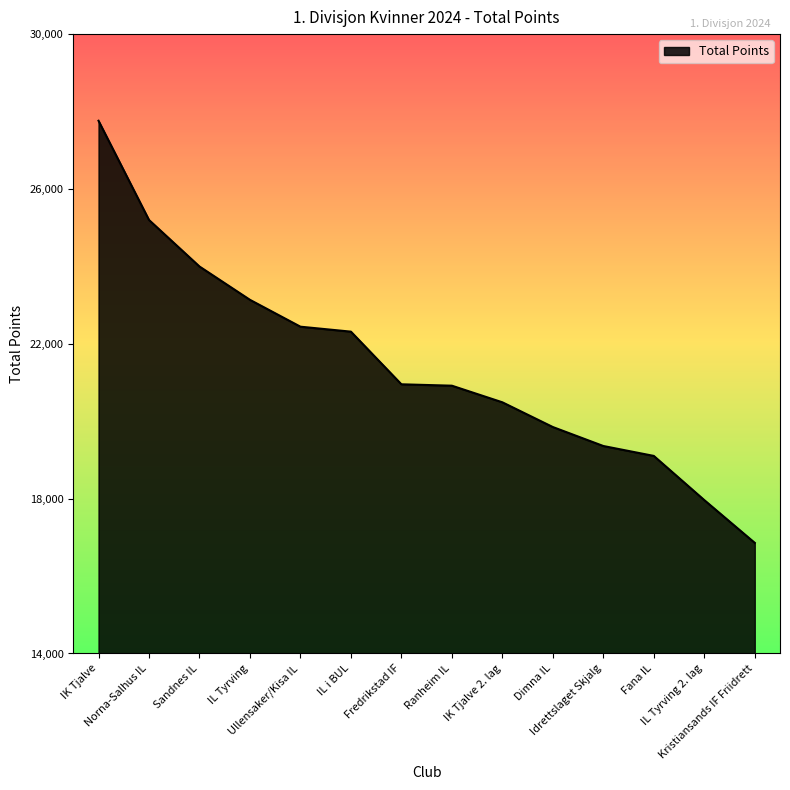

What is the difference between the maximum and minimum values?

10904